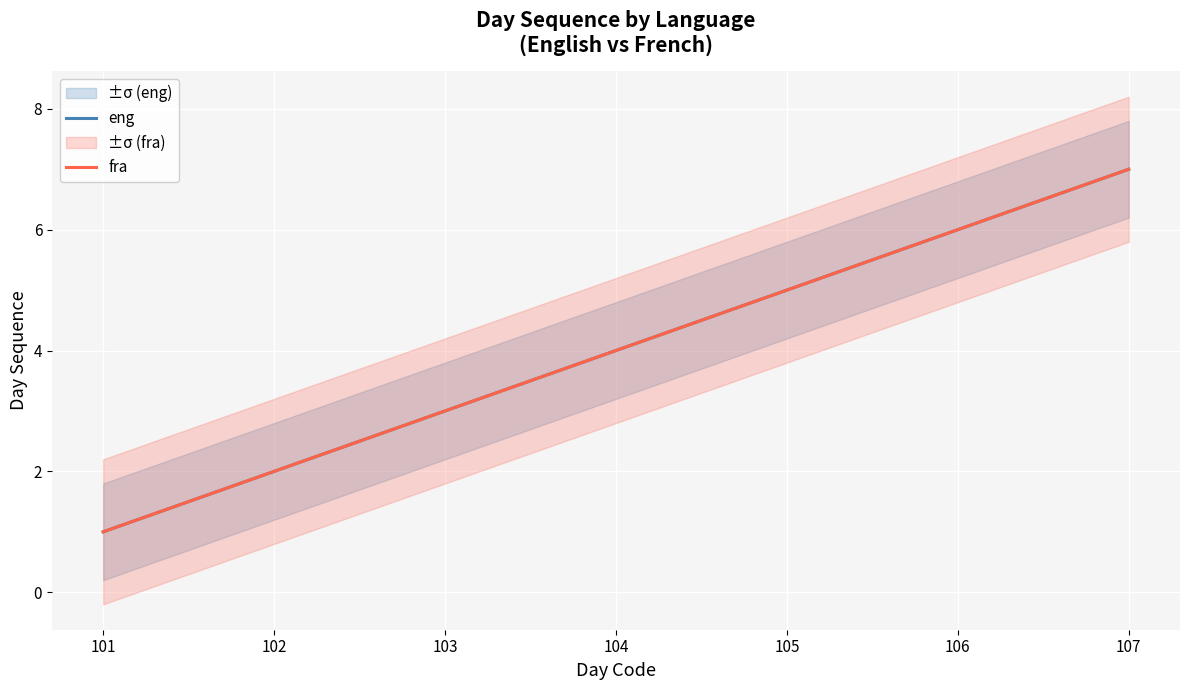

Does the chart display data point markers on the line(s)?

No